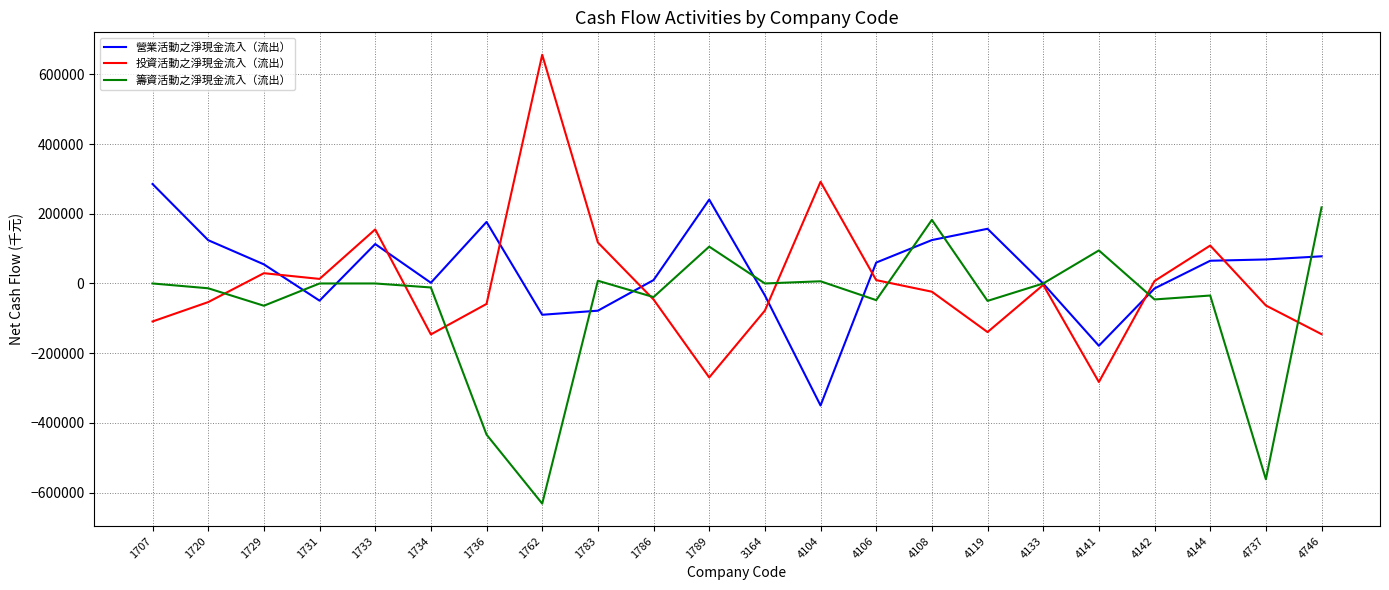

True or false: 投資活動之淨現金流入（流出） and 營業活動之淨現金流入（流出） intersect in this chart.

True